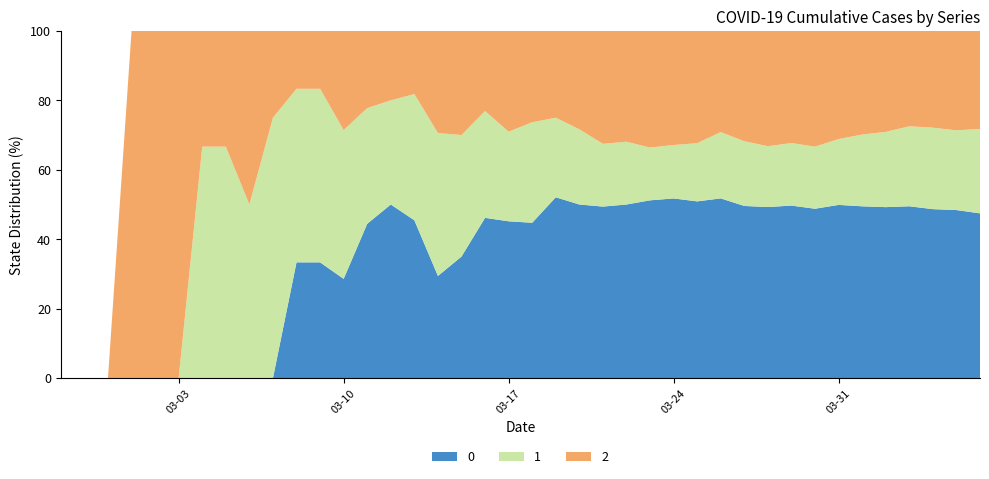

Reading left to right, what are all the values shown in this chart?

0: 2020-02-27=0	2020-02-28=0	2020-02-29=0	2020-03-01=0	2020-03-02=0	2020-03-03=0	2020-03-04=0	2020-03-05=0	2020-03-06=0	2020-03-07=0	2020-03-08=2	2020-03-09=2	2020-03-10=2	2020-03-11=4	2020-03-12=5	2020-03-13=5	2020-03-14=5	2020-03-15=7	2020-03-16=12	2020-03-17=14	2020-03-18=17	2020-03-19=25	2020-03-20=30	2020-03-21=41	2020-03-22=47	2020-03-23=64	2020-03-24=74	2020-03-25=85	2020-03-26=103	2020-03-27=117	2020-03-28=135	2020-03-29=160	2020-03-30=180	2020-03-31=213	2020-04-01=237	2020-04-02=259	2020-04-03=290	2020-04-04=309	2020-04-05=333	2020-04-06=353
1: 2020-02-27=0	2020-02-28=0	2020-02-29=0	2020-03-01=0	2020-03-02=0	2020-03-03=0	2020-03-04=2	2020-03-05=2	2020-03-06=2	2020-03-07=3	2020-03-08=3	2020-03-09=3	2020-03-10=3	2020-03-11=3	2020-03-12=3	2020-03-13=4	2020-03-14=7	2020-03-15=7	2020-03-16=8	2020-03-17=8	2020-03-18=11	2020-03-19=11	2020-03-20=13	2020-03-21=15	2020-03-22=17	2020-03-23=19	2020-03-24=22	2020-03-25=28	2020-03-26=38	2020-03-27=44	2020-03-28=48	2020-03-29=58	2020-03-30=66	2020-03-31=81	2020-04-01=99	2020-04-02=114	2020-04-03=135	2020-04-04=149	2020-04-05=158	2020-04-06=181
2: 2020-02-27=0	2020-02-28=0	2020-02-29=0	2020-03-01=1	2020-03-02=1	2020-03-03=1	2020-03-04=1	2020-03-05=1	2020-03-06=2	2020-03-07=1	2020-03-08=1	2020-03-09=1	2020-03-10=2	2020-03-11=2	2020-03-12=2	2020-03-13=2	2020-03-14=5	2020-03-15=6	2020-03-16=6	2020-03-17=9	2020-03-18=10	2020-03-19=12	2020-03-20=17	2020-03-21=27	2020-03-22=30	2020-03-23=42	2020-03-24=47	2020-03-25=54	2020-03-26=58	2020-03-27=75	2020-03-28=91	2020-03-29=104	2020-03-30=123	2020-03-31=133	2020-04-01=143	2020-04-02=153	2020-04-03=161	2020-04-04=177	2020-04-05=197	2020-04-06=210